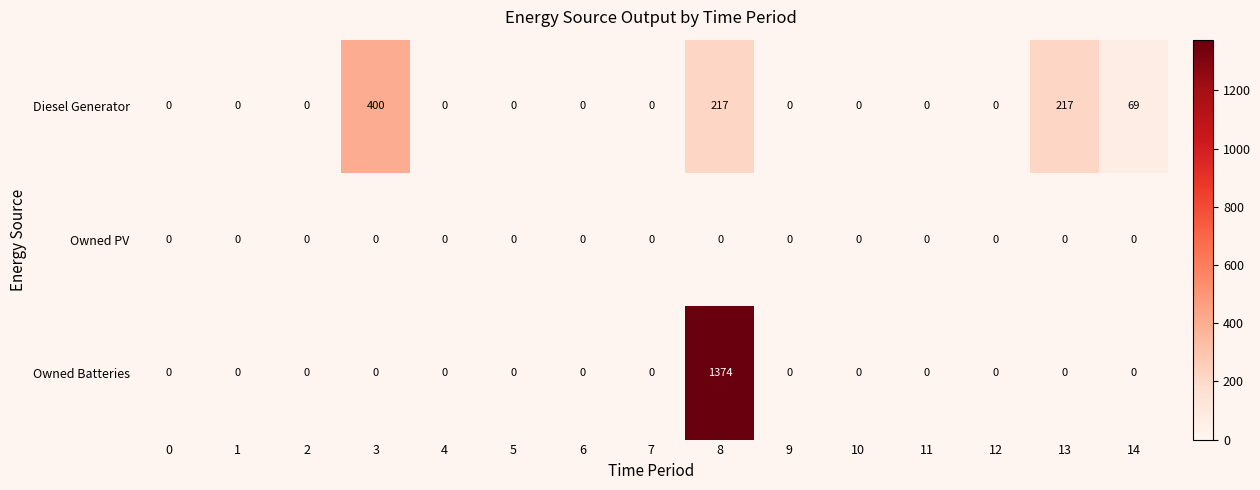

Rank the series at 8 from highest to lowest value.

Owned Batteries, Diesel Generator, Owned PV